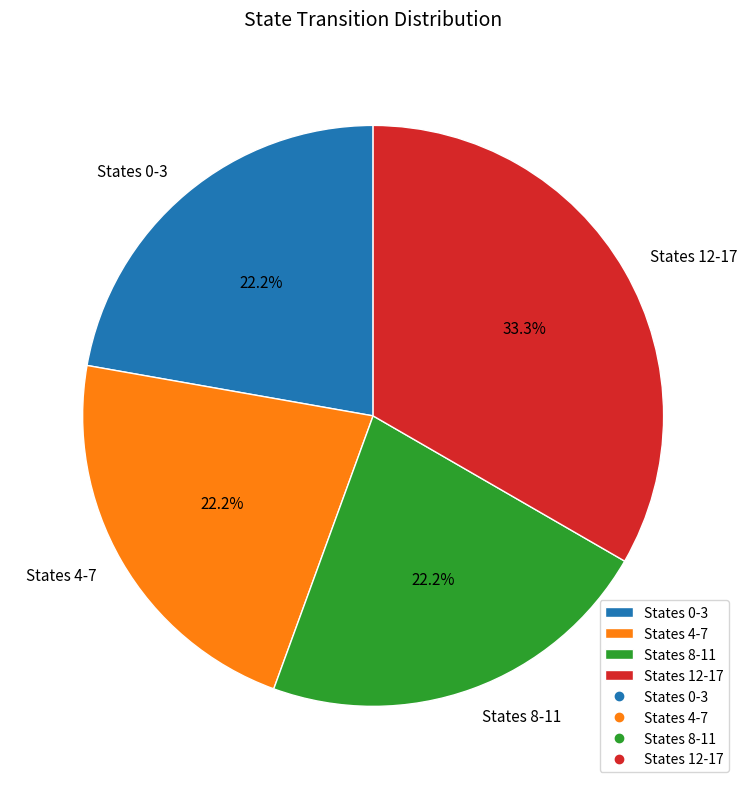

Does any single category account for the majority?

No